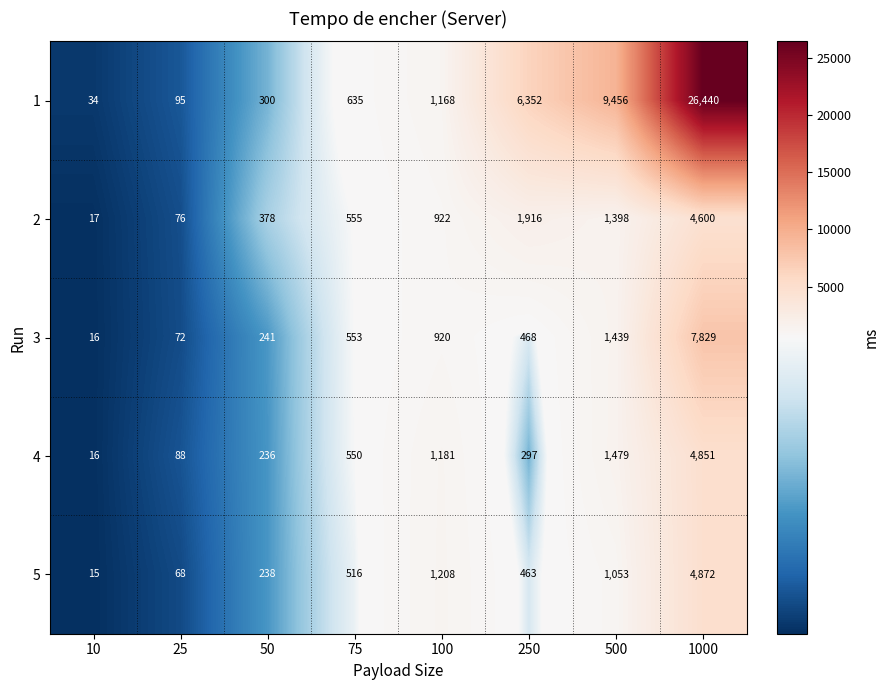

The 3 series shows 103 at 25. True or false?

False